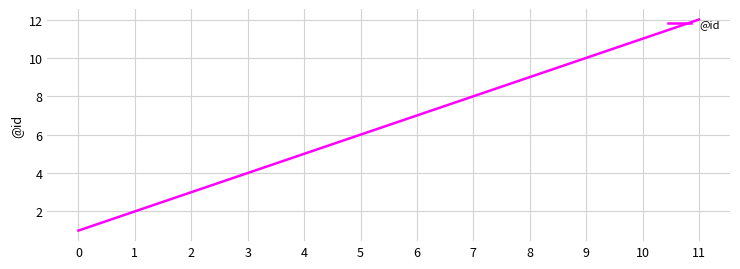

What is the minimum value shown in the chart?

1